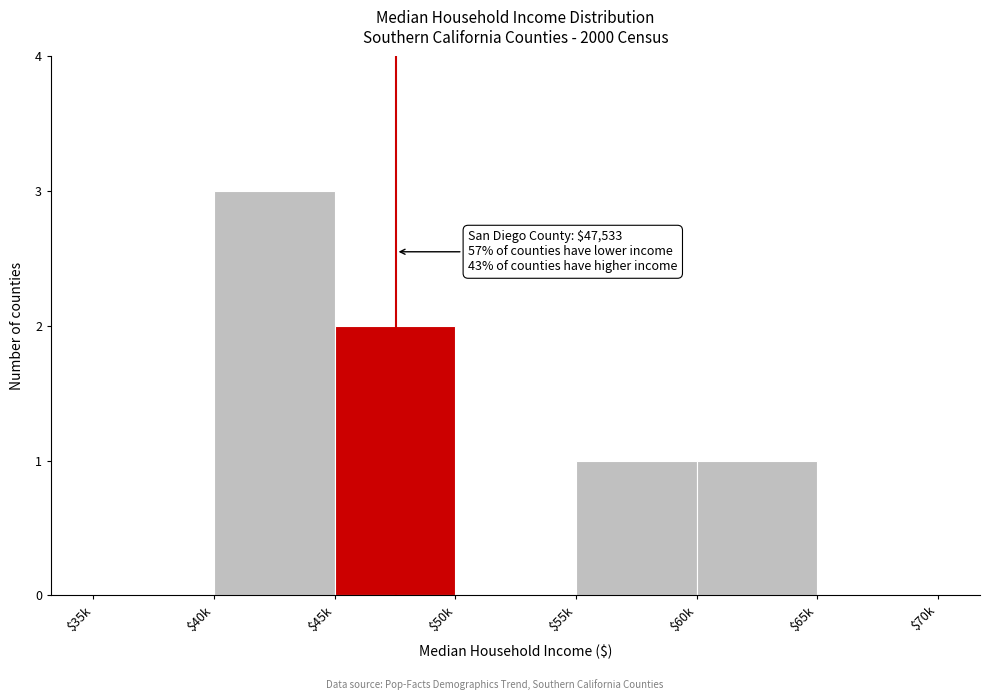

What value does the data have at $40k?

3